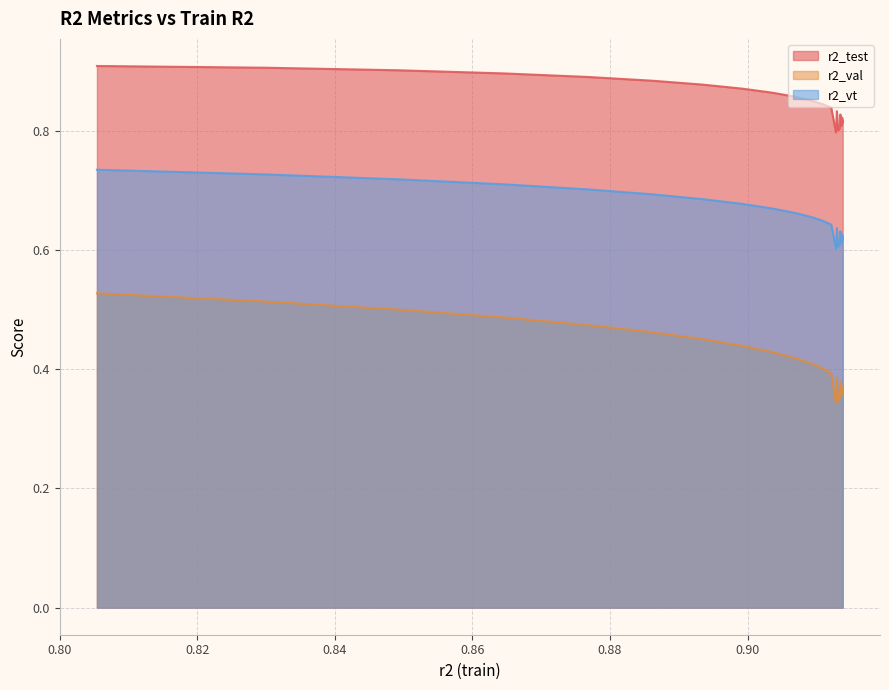

How many series are shown in this chart?

3